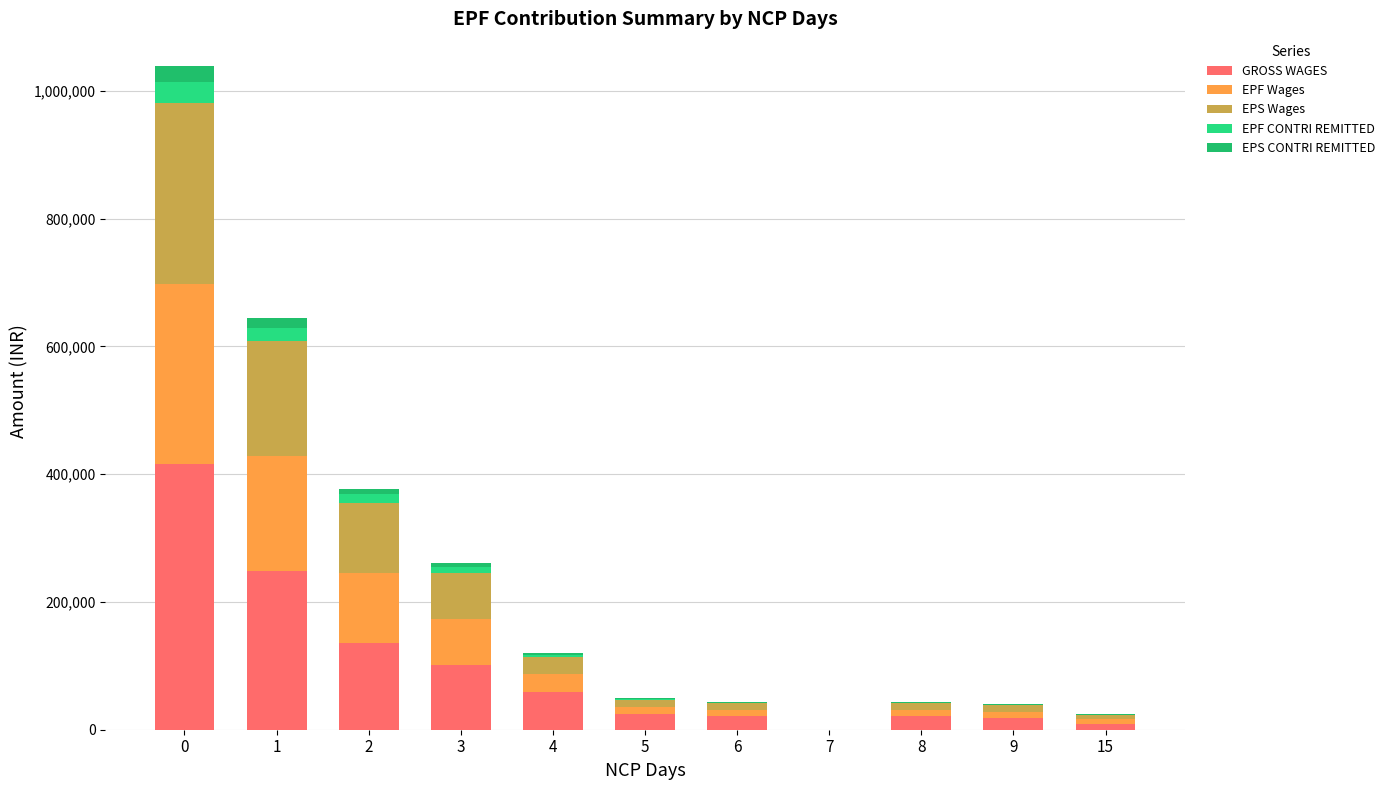

How many categories are shown in the chart?

11